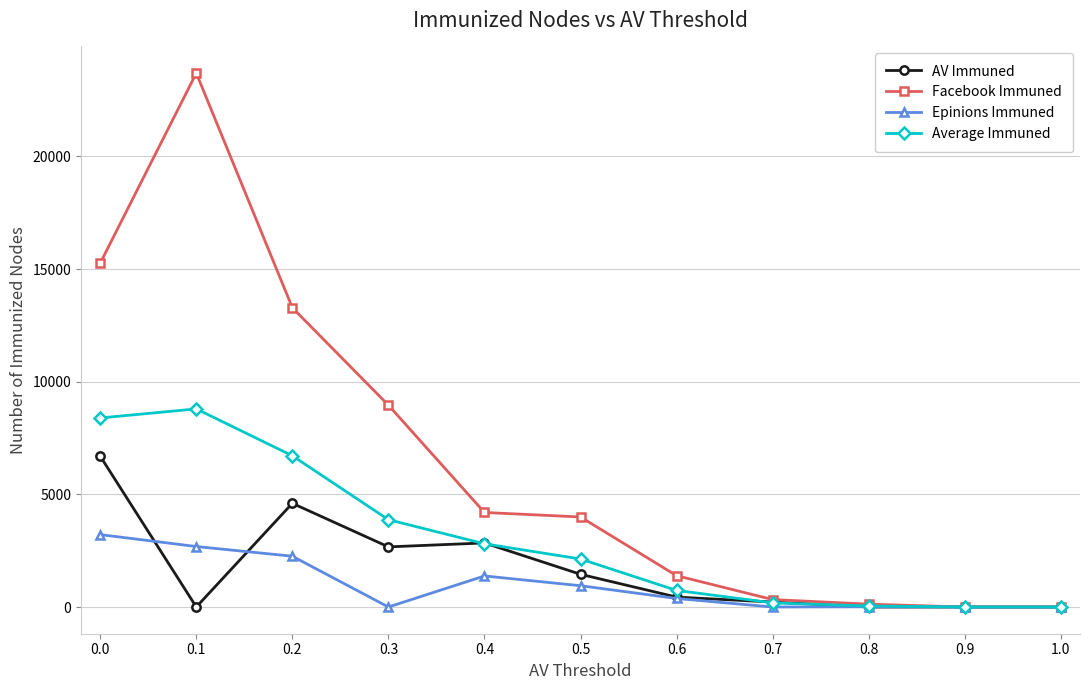

Count the number of data series in this chart.

4